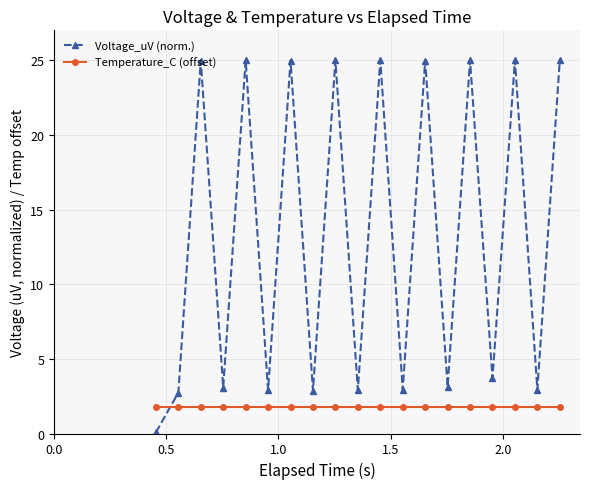

At how many categories does at least one series exceed 5?

9